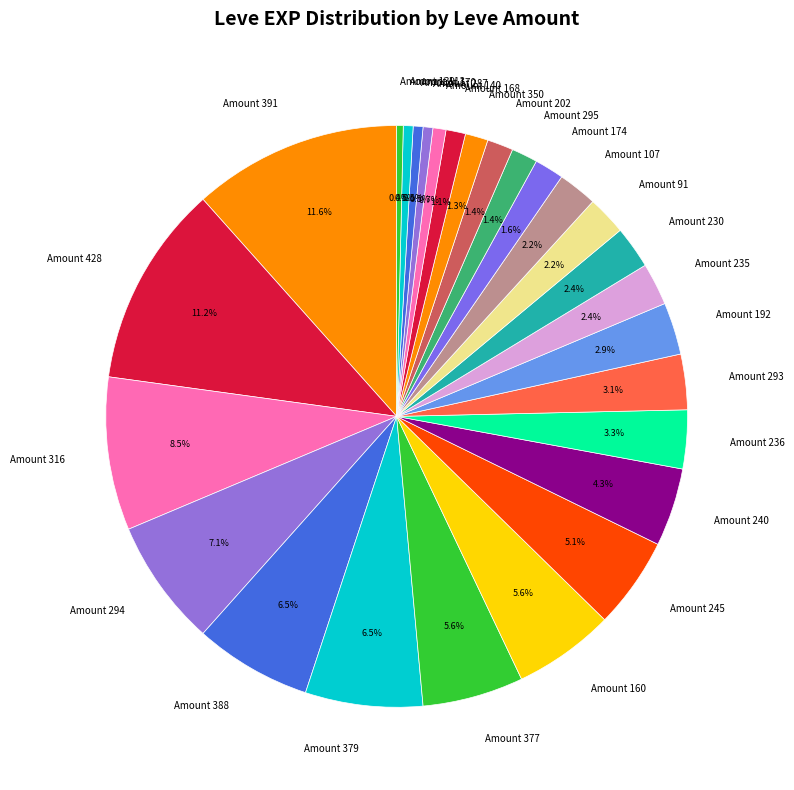

Is the sum of Amount 170 and Amount 236 greater than half?

No